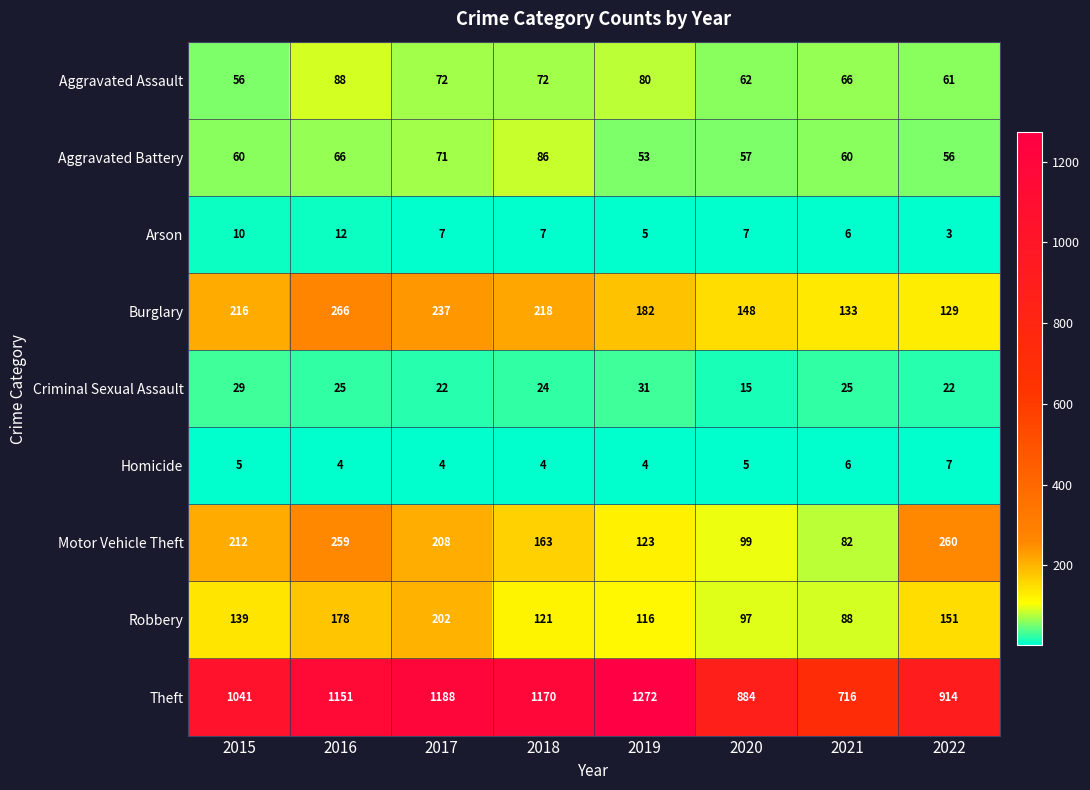

What is the total value across all series at 2017?

2011